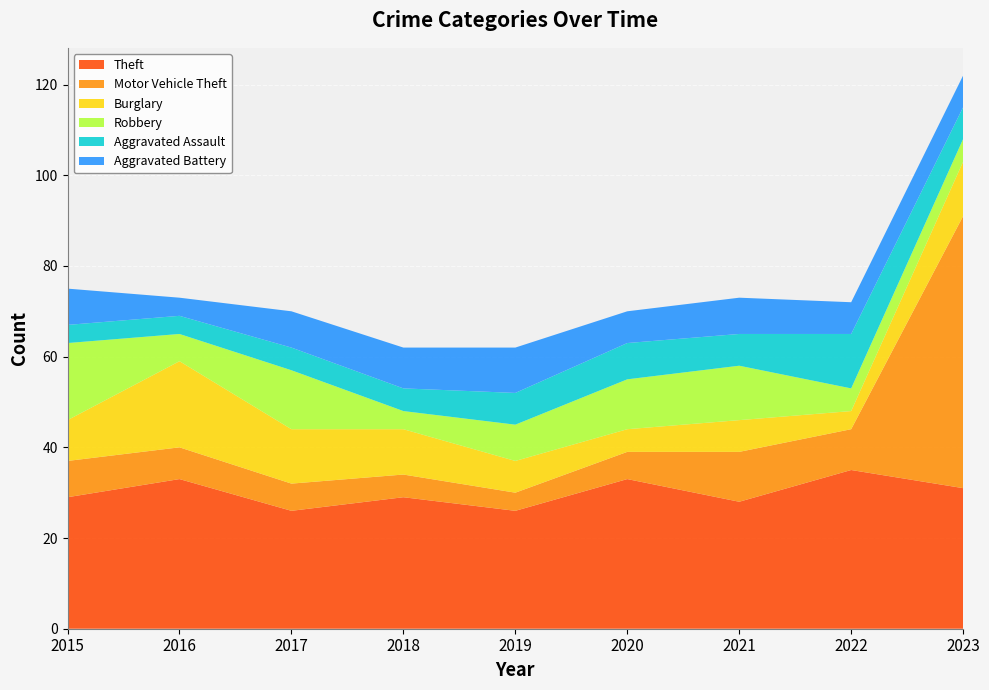

Reading left to right, transcribe all the data shown in this chart.

Theft: 2015=29	2016=33	2017=26	2018=29	2019=26	2020=33	2021=28	2022=35	2023=31
Motor Vehicle Theft: 2015=8	2016=7	2017=6	2018=5	2019=4	2020=6	2021=11	2022=9	2023=60
Burglary: 2015=9	2016=19	2017=12	2018=10	2019=7	2020=5	2021=7	2022=4	2023=12
Robbery: 2015=17	2016=6	2017=13	2018=4	2019=8	2020=11	2021=12	2022=5	2023=5
Aggravated Assault: 2015=4	2016=4	2017=5	2018=5	2019=7	2020=8	2021=7	2022=12	2023=7
Aggravated Battery: 2015=8	2016=4	2017=8	2018=9	2019=10	2020=7	2021=8	2022=7	2023=7